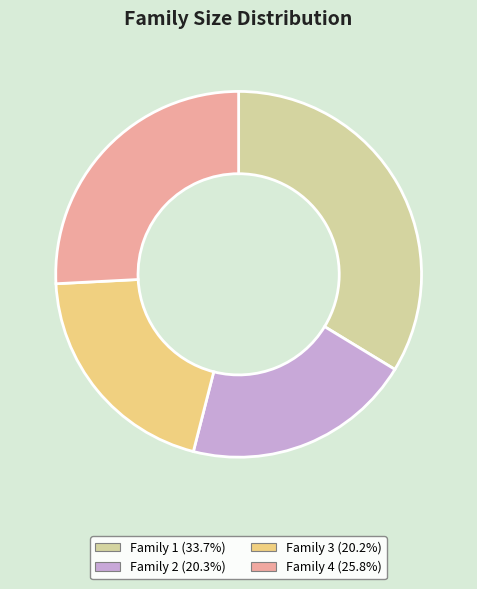

True or false: Family 2 accounts for 20% of the total.

True